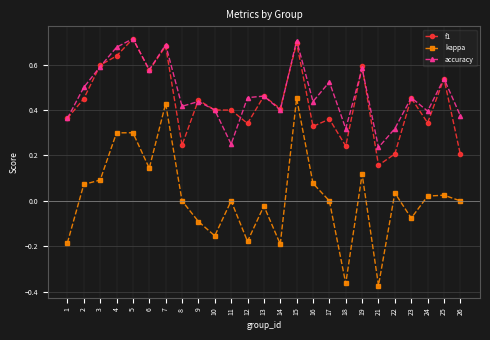

True or false: kappa and f1 intersect in this chart.

False